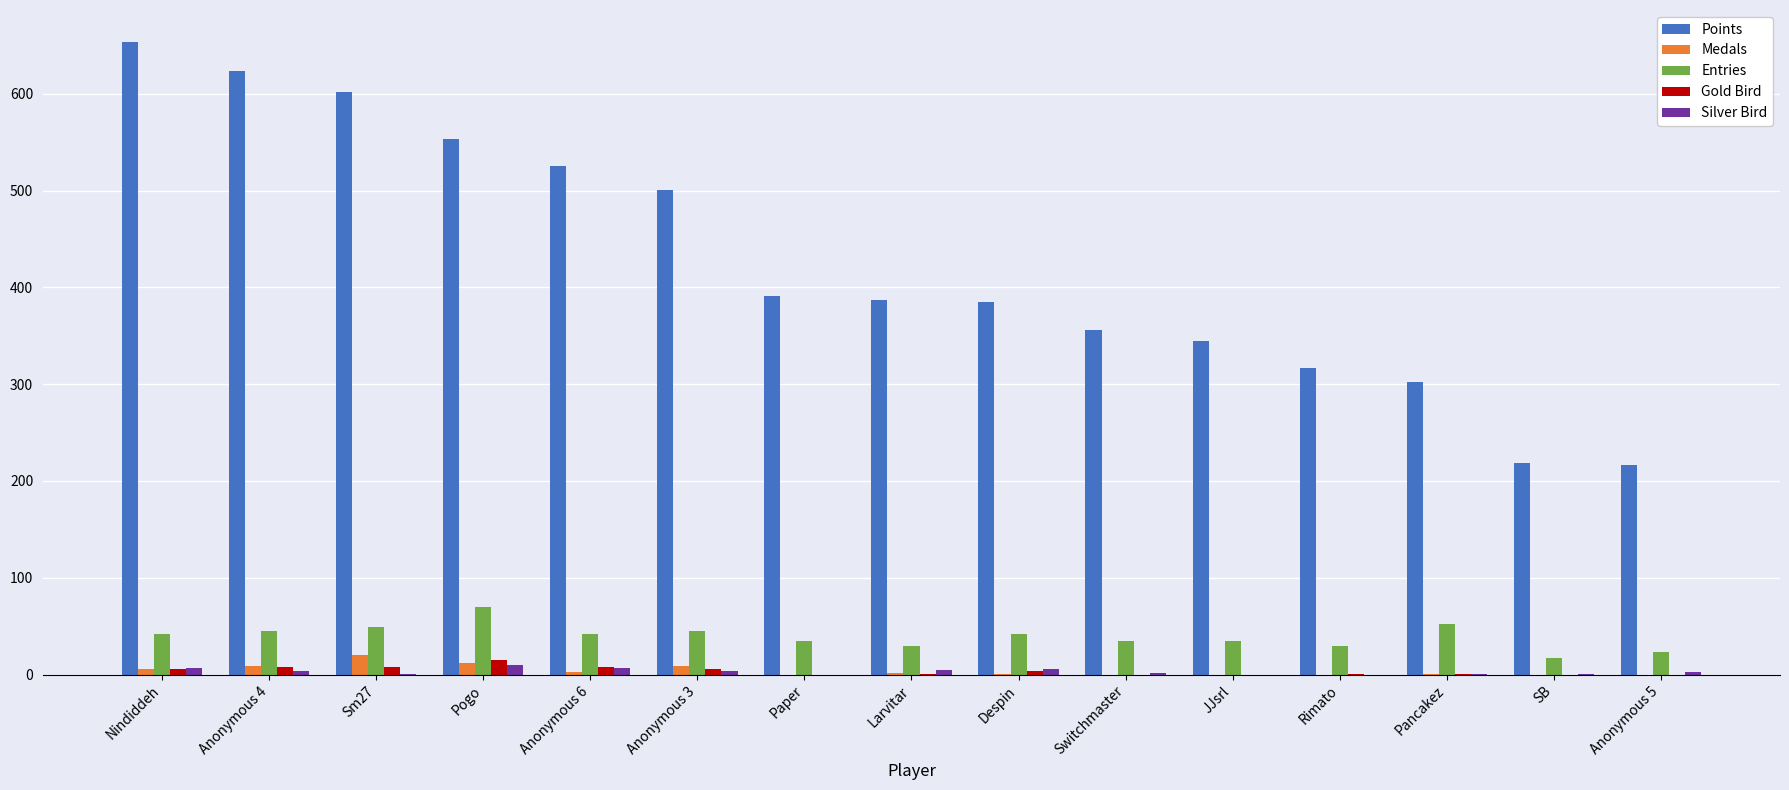

Which category has the highest value across all series?

Nindiddeh